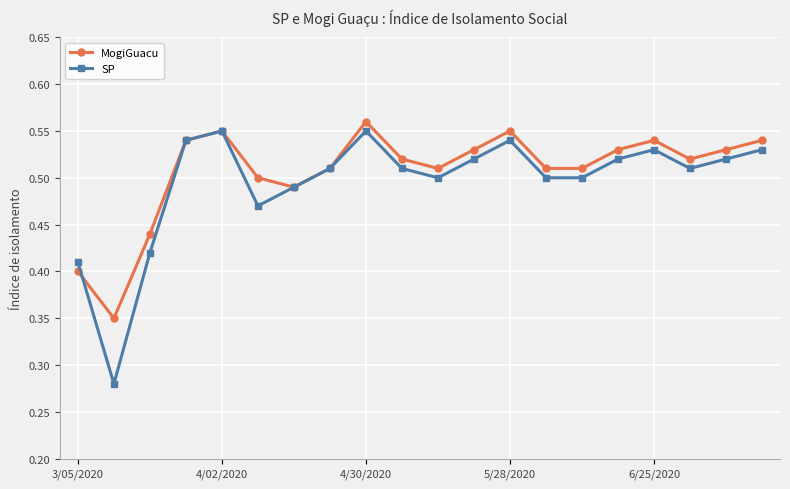

How many lines are shown in the chart?

2